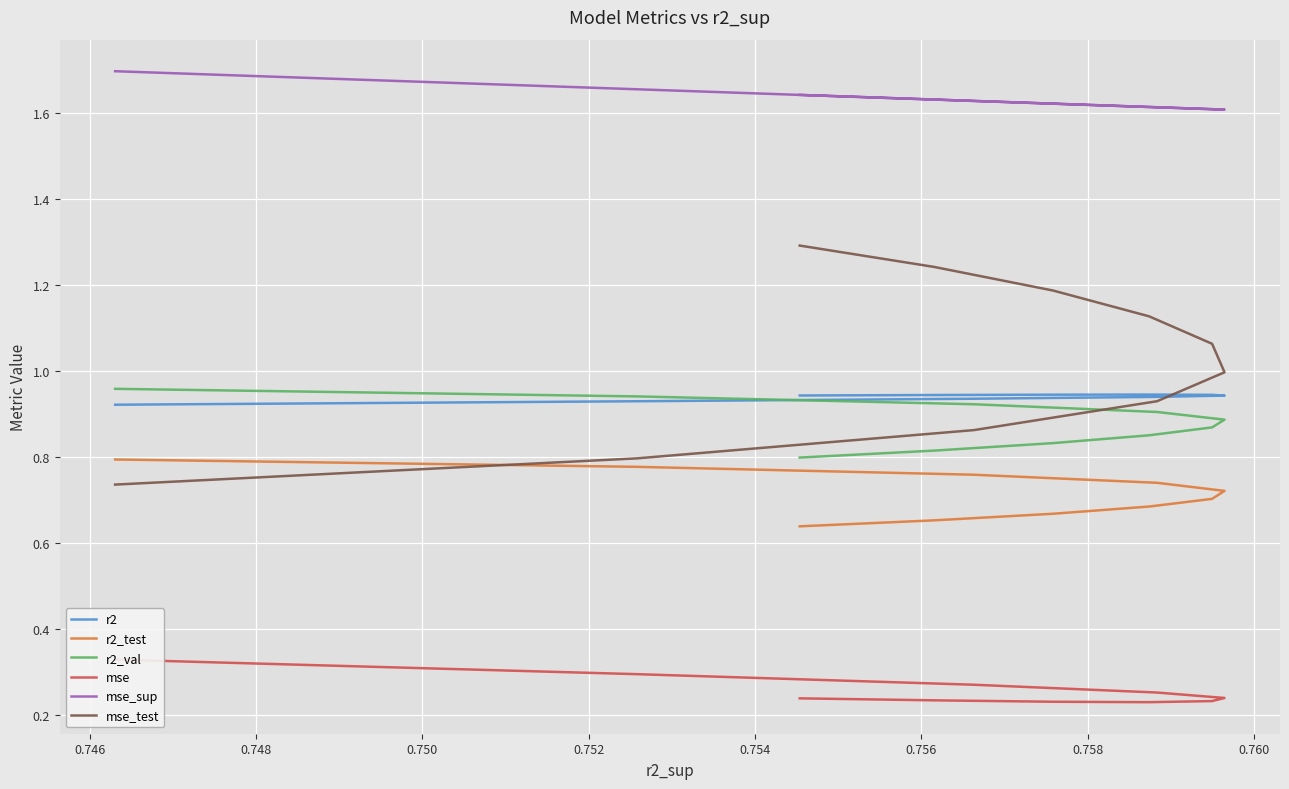

Where is the first local minimum for mse?

0.756